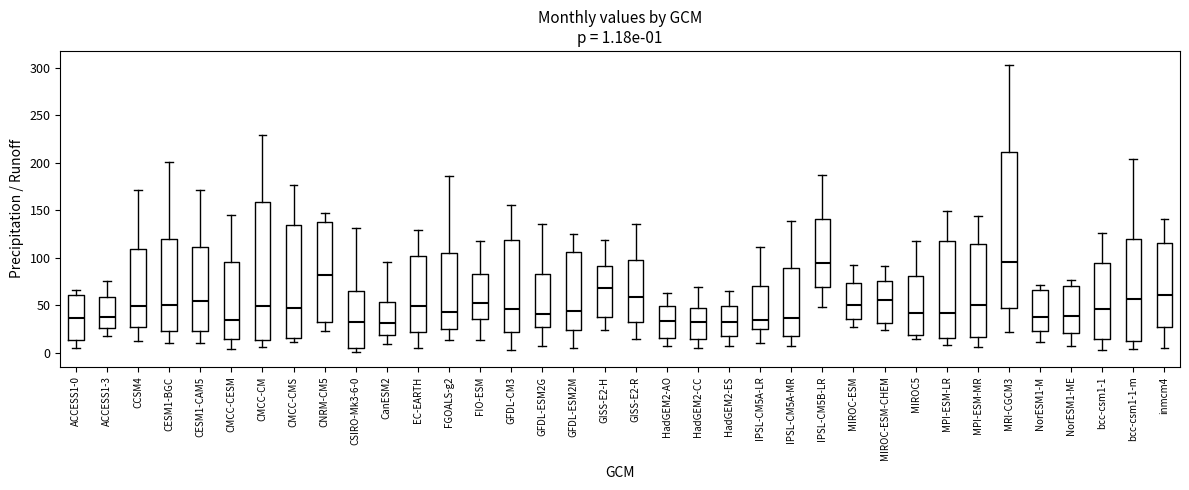

Comparing the boxes themselves (not the whiskers), which one is the tallest?

MRI-CGCM3